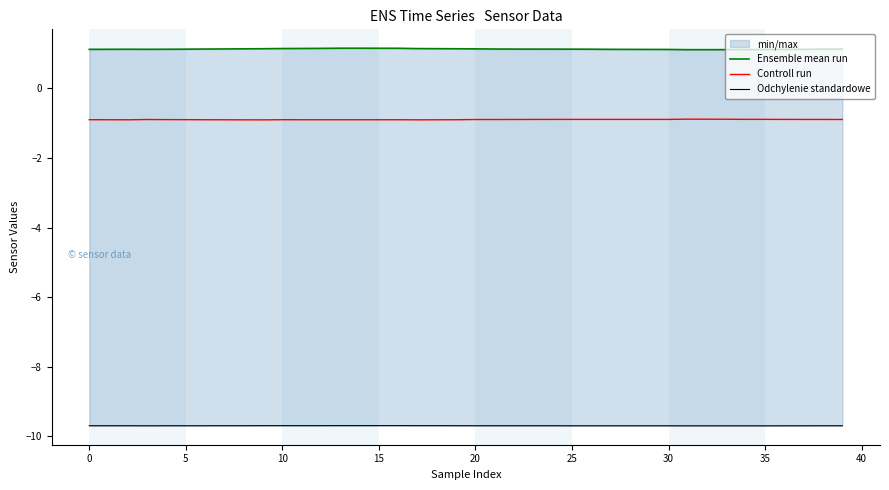

At which label is Odchylenie standardowe closest to -9?

13